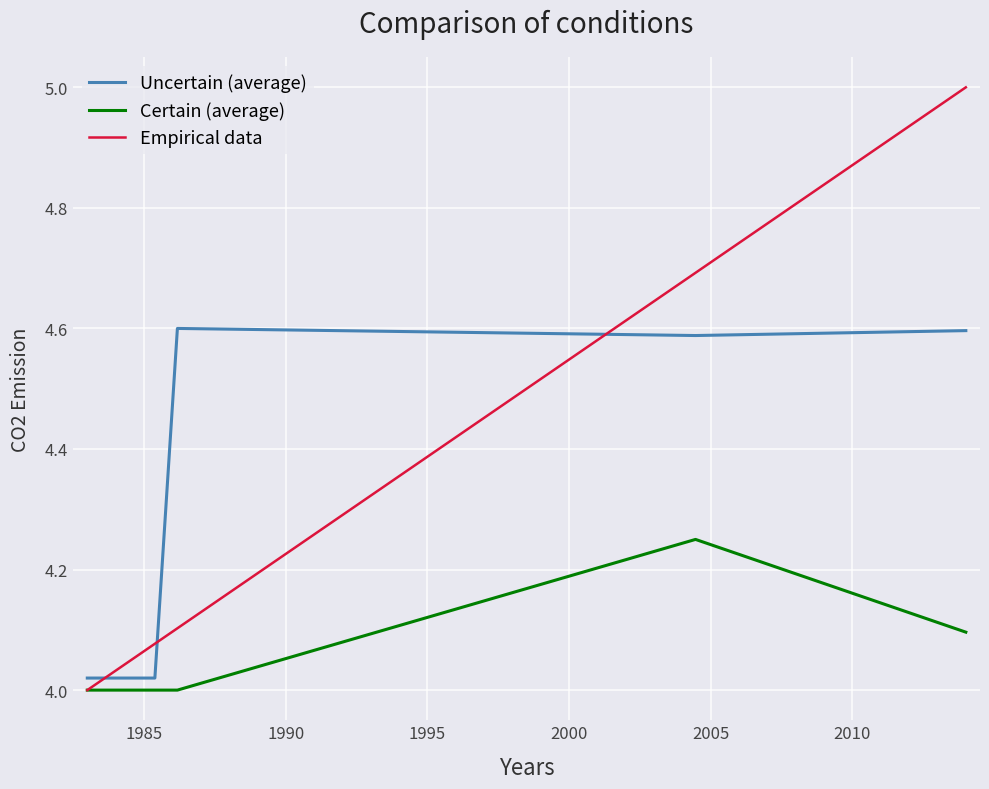

At how many categories does at least one series exceed 4?

40